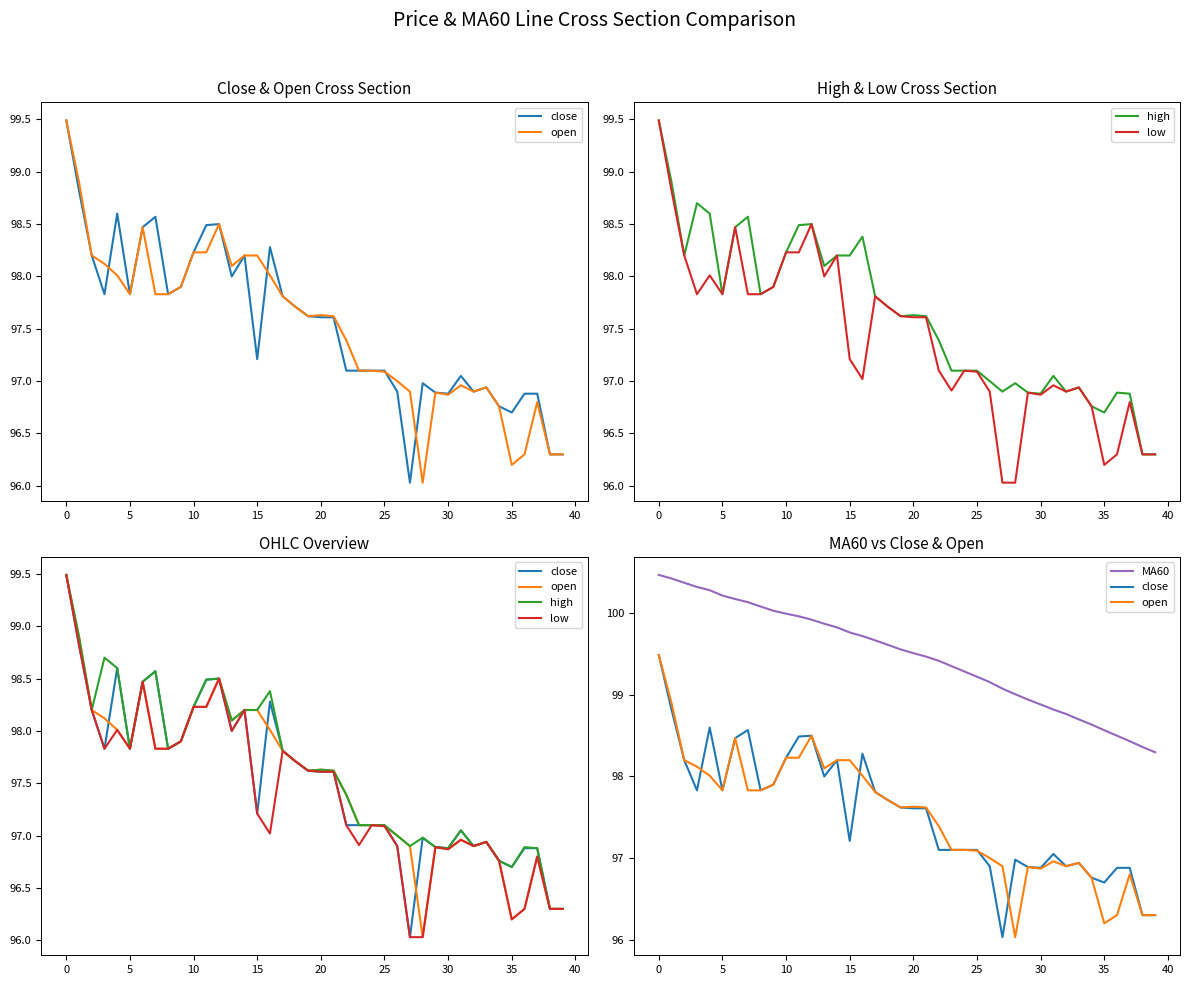

What is the total value across all series at 32?

486.4